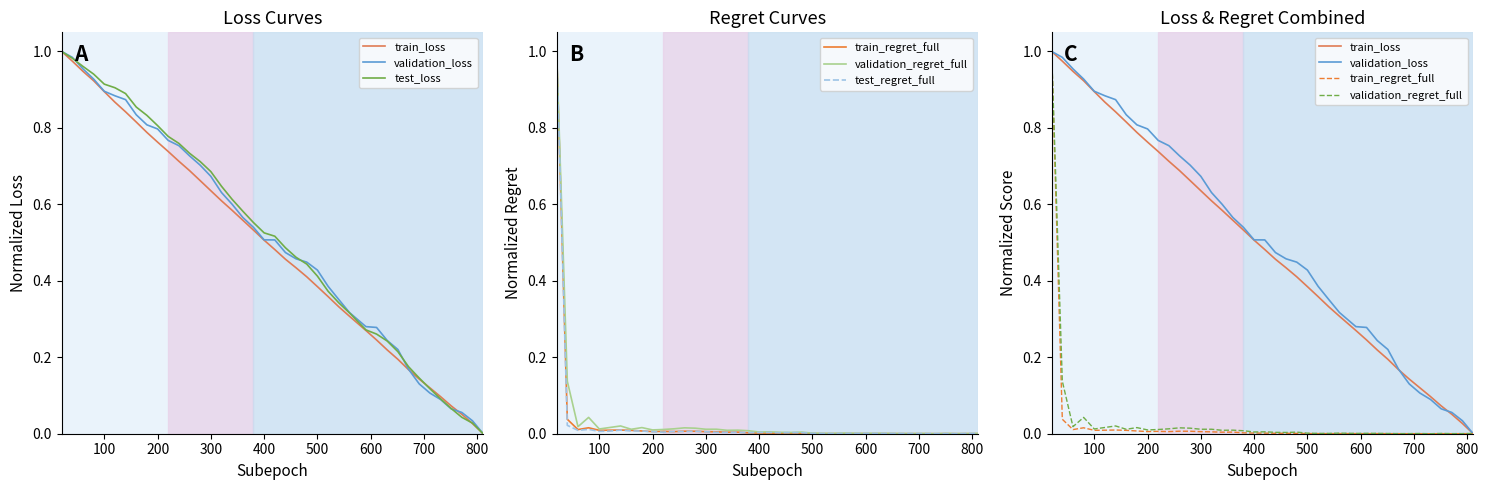

What is the average value of the validation_loss series?

0.5